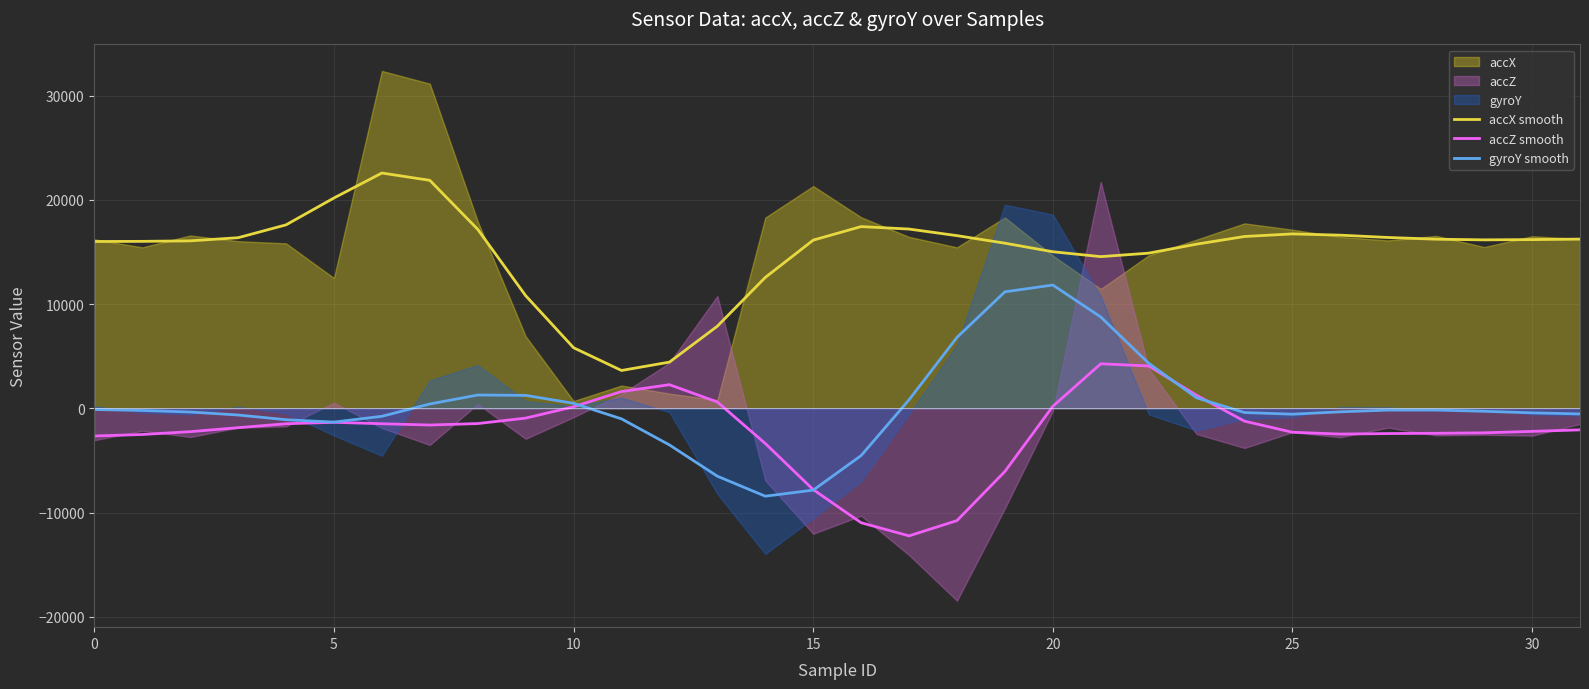

What is the highest value of the gyroY smooth series?

11826.4